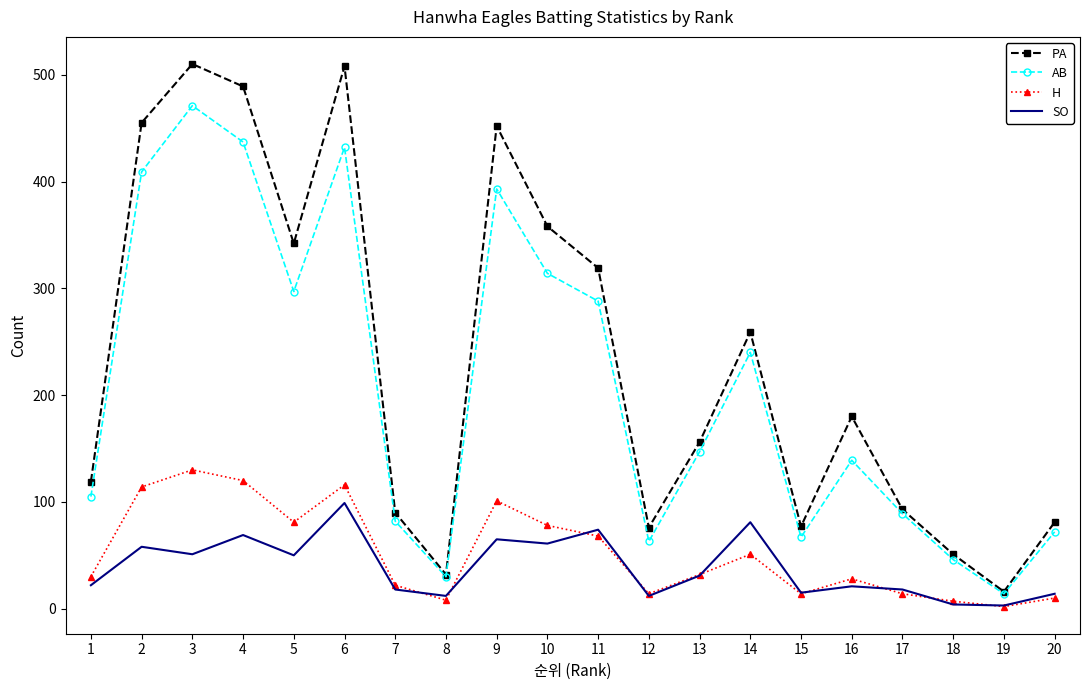

What are all the series names shown in the legend?

PA, AB, H, SO